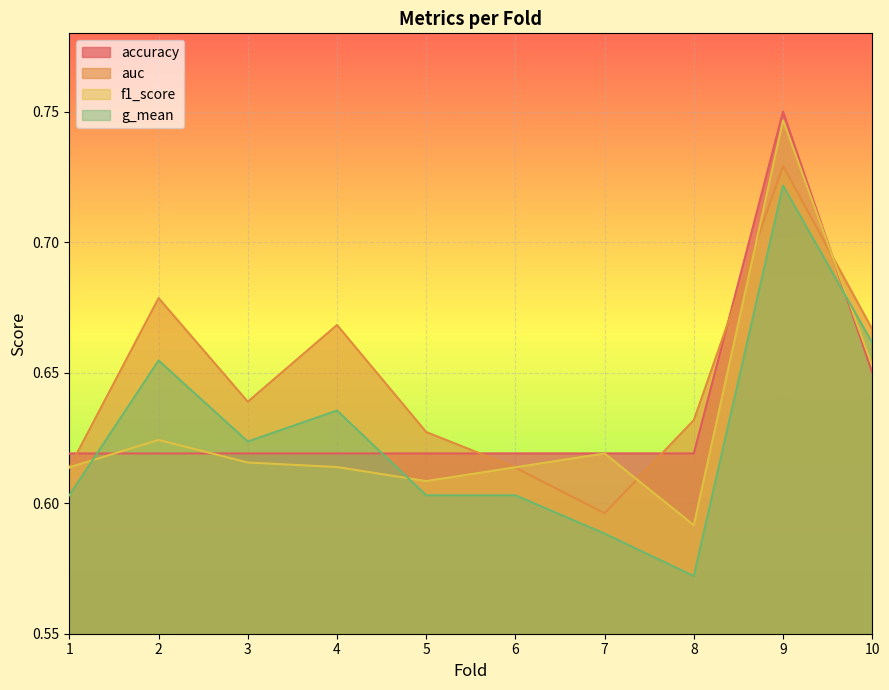

What is the total value across all series at 9?

2.9